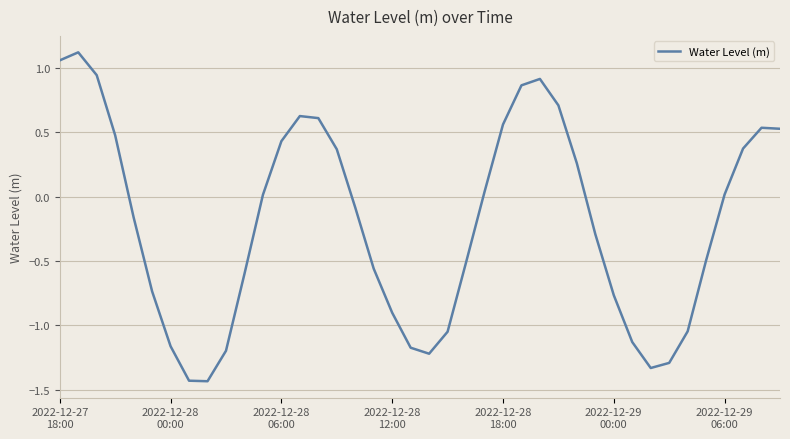

How many lines are shown in the chart?

1